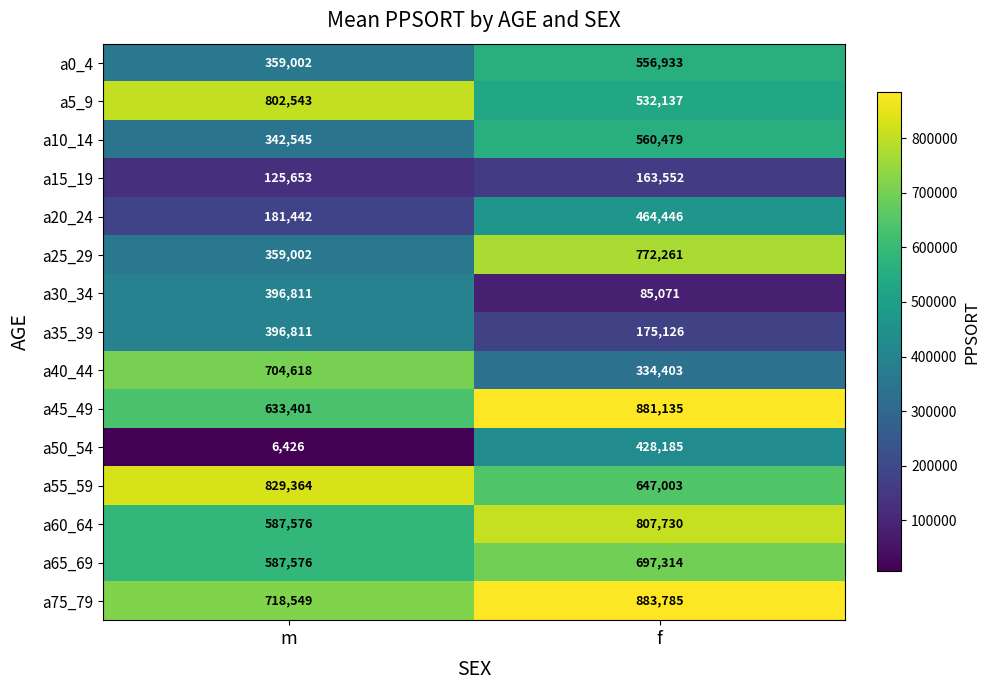

Reading left to right, list all the values displayed in this chart.

a0_4: 359002	556933
a5_9: 802543	532137
a10_14: 342545	560479
a15_19: 125653	163552
a20_24: 181442	464446
a25_29: 359002	772261
a30_34: 396811	85071
a35_39: 396811	175126
a40_44: 704618	334403
a45_49: 633401	881135
a50_54: 6426	428185
a55_59: 829364	647003
a60_64: 587576	807730
a65_69: 587576	697314
a75_79: 718549	883785